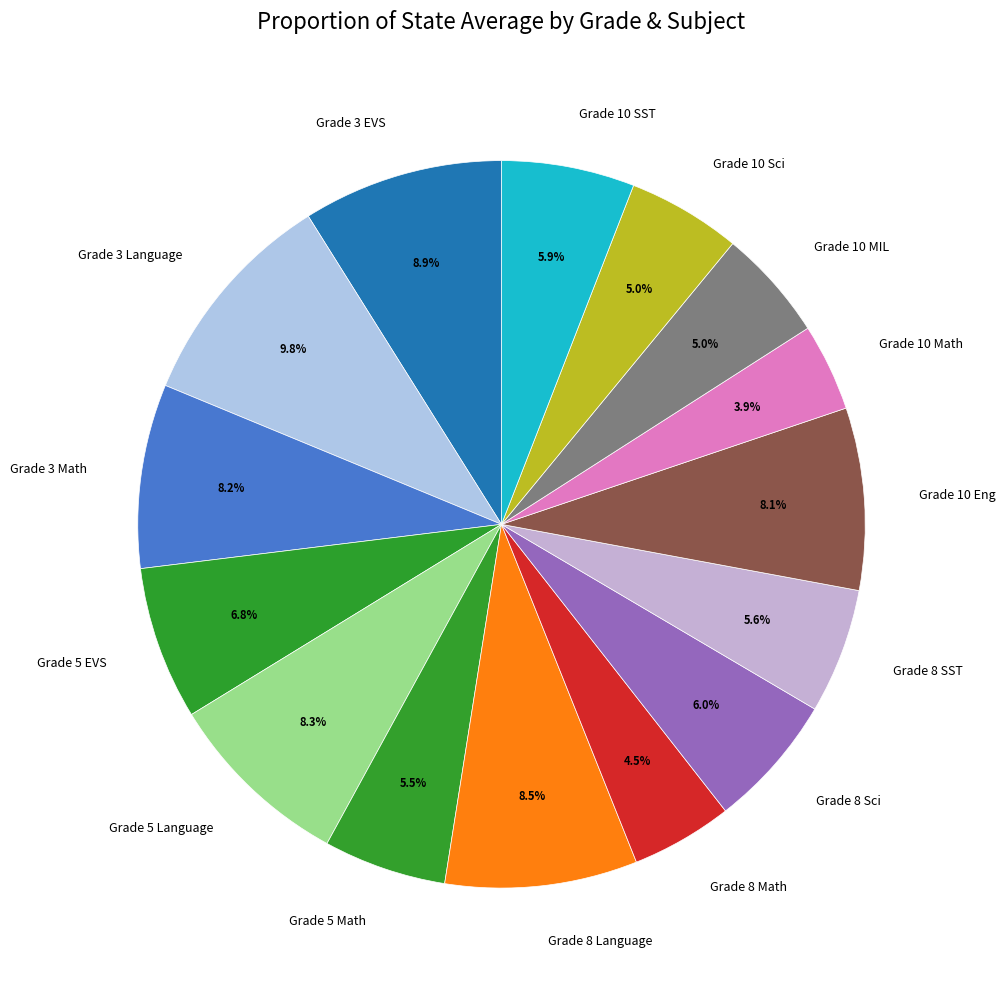

Does Grade 3 EVS account for over 50% of the chart?

No